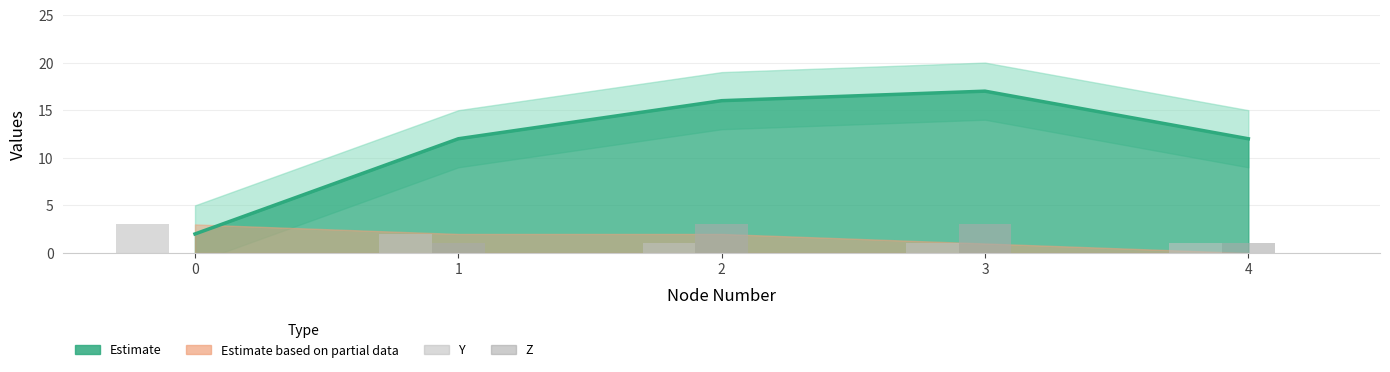

What is the value of the Z bar at the 3rd from the left?

3